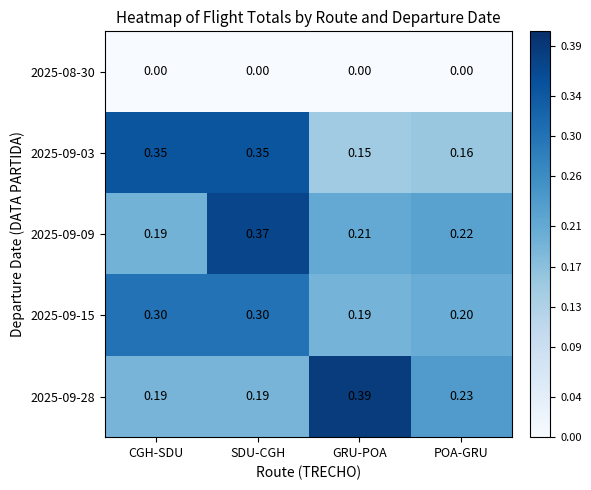

Which category has the highest value in the 2025-09-28 series?

GRU-POA